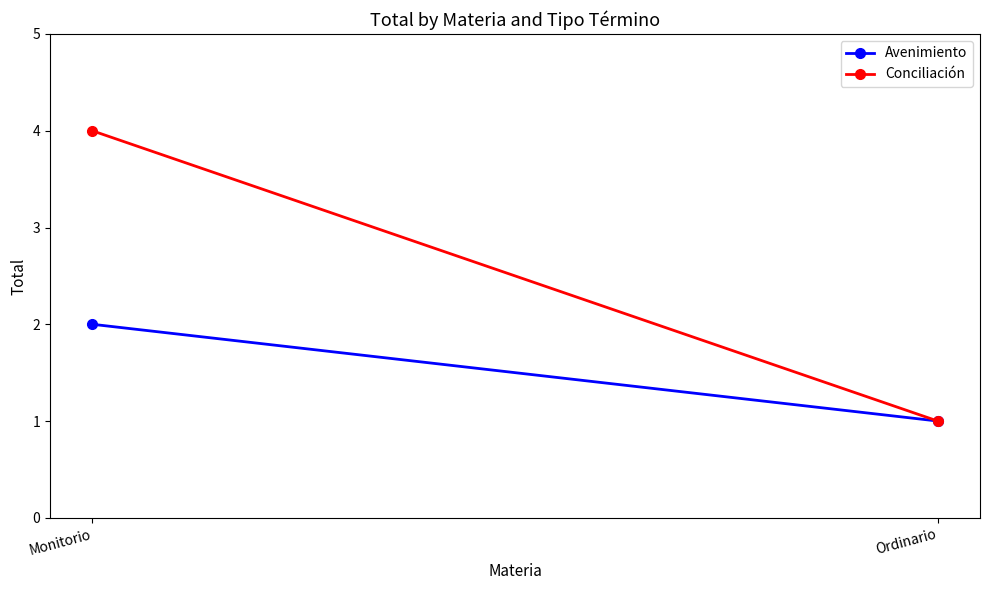

At which label does Avenimiento reach its peak?

Monitorio